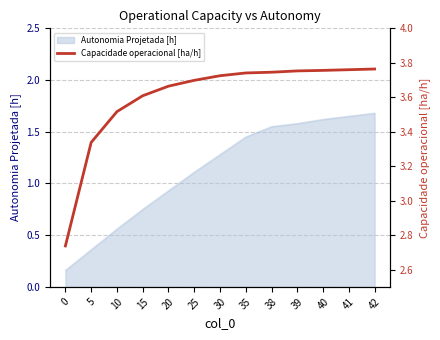

Reading left to right, what are all the values shown in this chart?

0=2.7	5=3.3	10=3.5	15=3.6	20=3.7	25=3.7	30=3.7	35=3.7	38=3.7	39=3.8	40=3.8	41=3.8	42=3.8